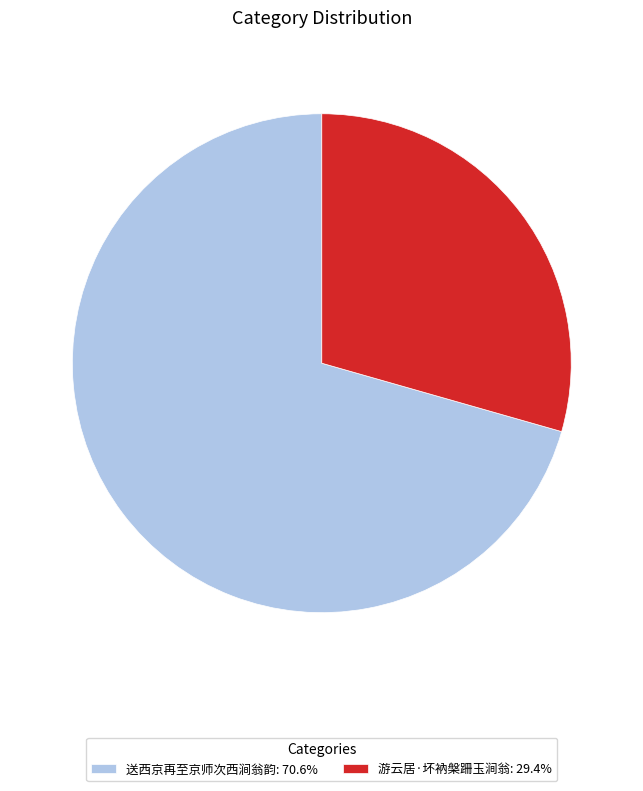

Does 游云居·坏衲槃跚玉涧翁 account for over 50% of the chart?

No